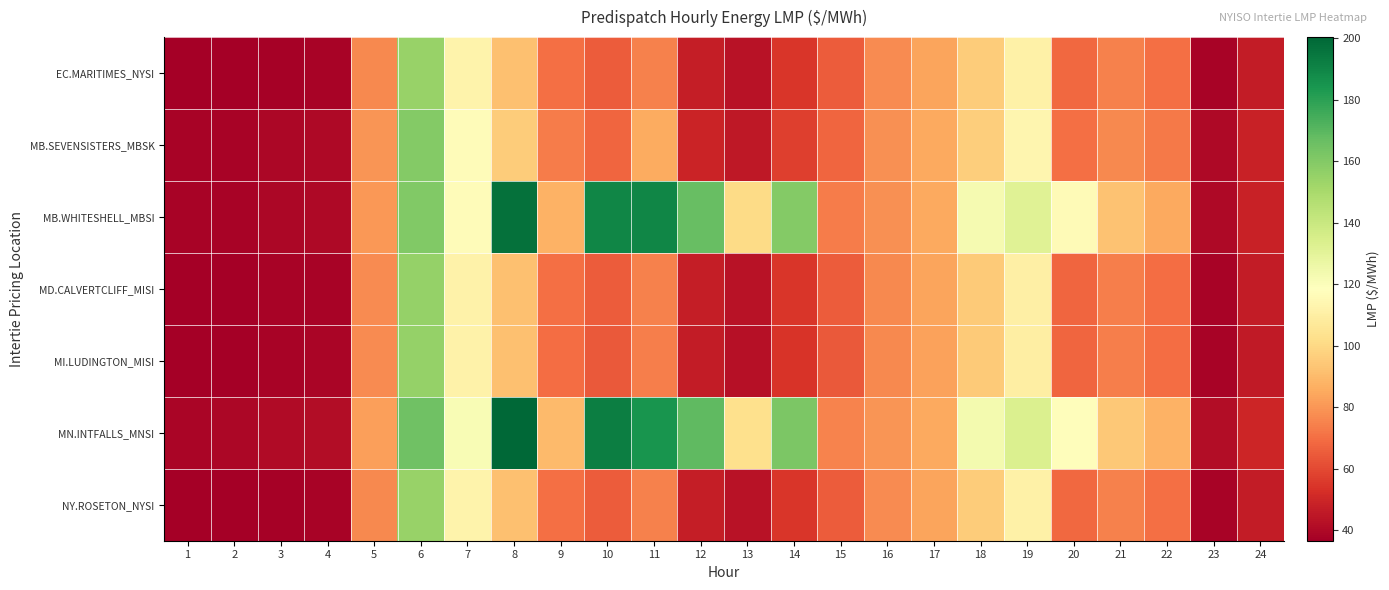

Which category has the highest value across all series?

8